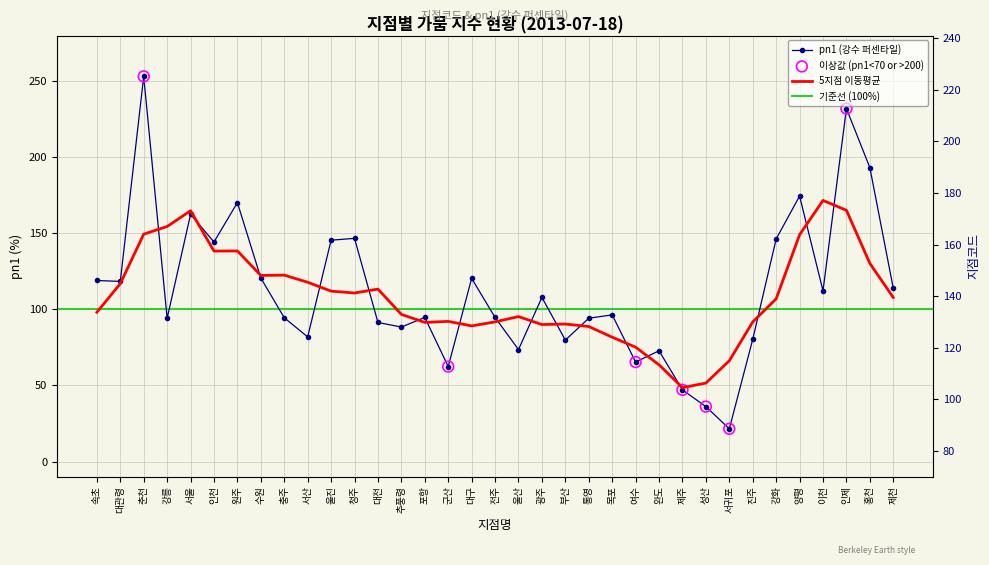

Is the value of 지점코드 at 진주 greater than the value of pn1 at 완도?

Yes